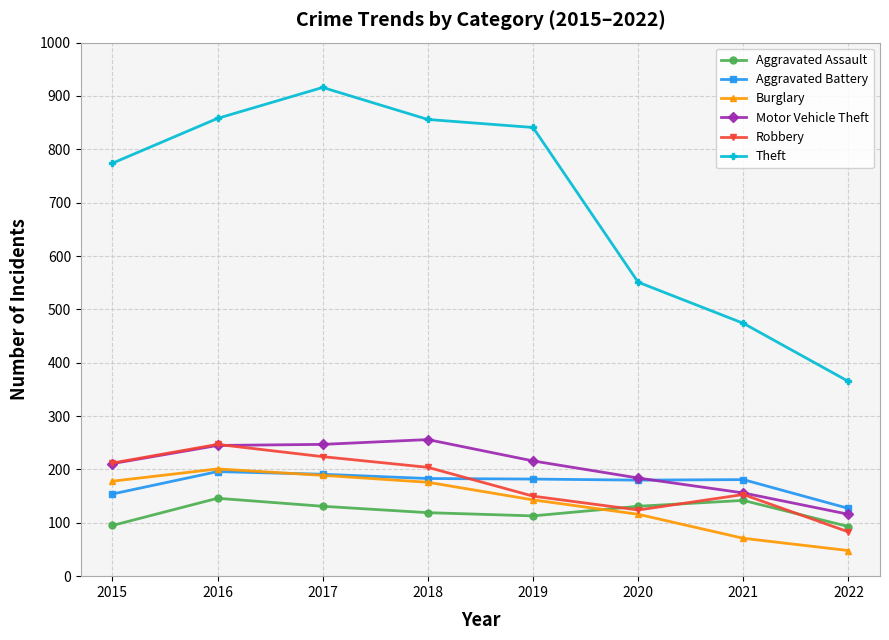

What are all the series names shown in the legend?

Aggravated Assault, Aggravated Battery, Burglary, Motor Vehicle Theft, Robbery, Theft